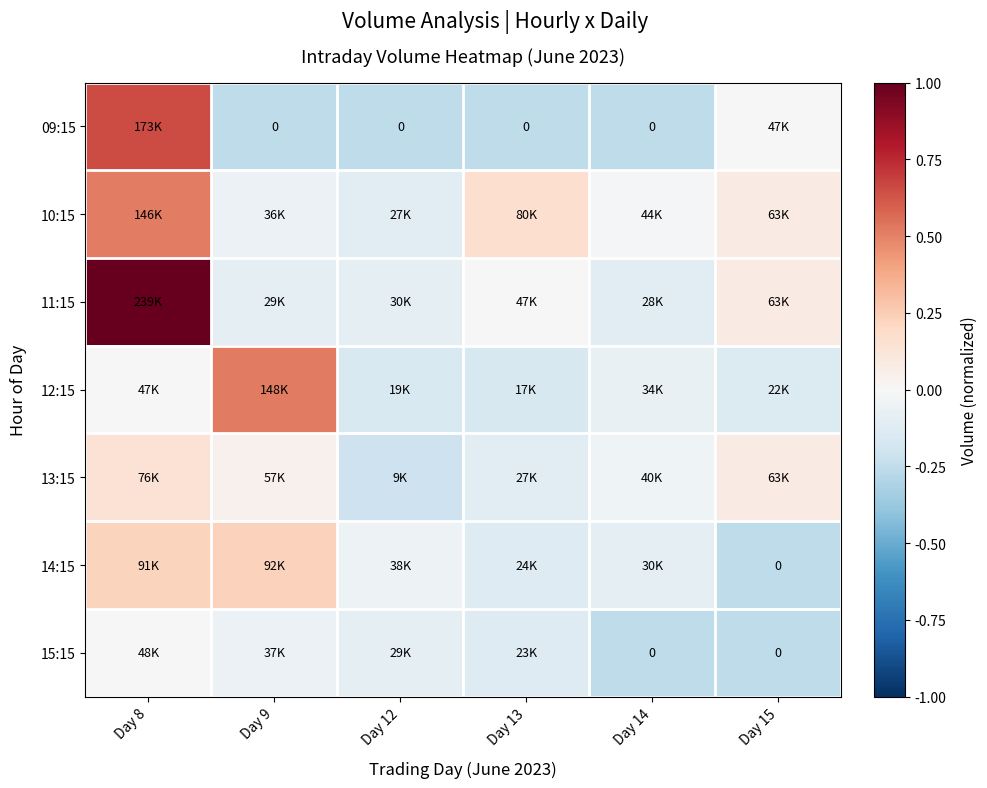

List the series in order of their peak value, highest first.

11:15, 09:15, 12:15, 10:15, 14:15, 13:15, 15:15